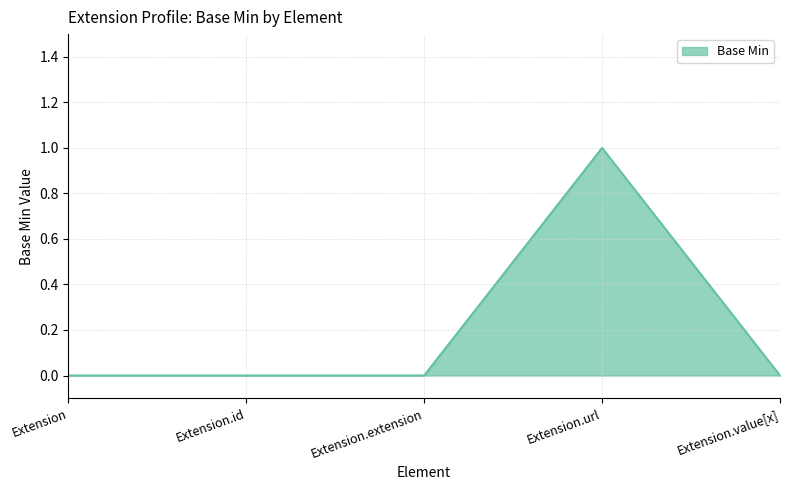

What is the difference between the maximum and minimum values?

1